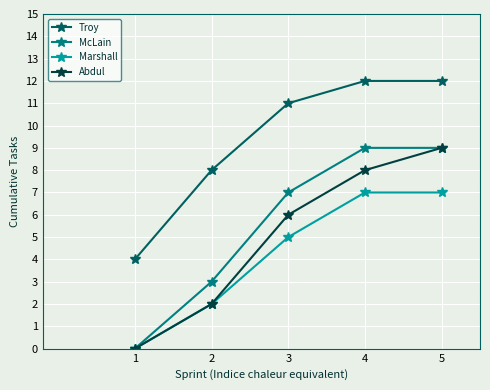

What is the sum of the Troy values at 4 and 5?

24